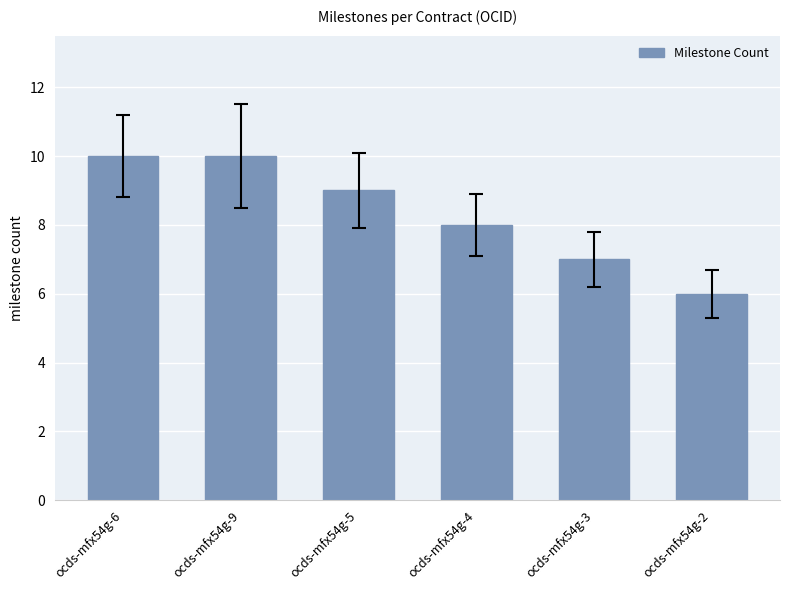

Where is the data nearest to the value 8?

ocds-mfx54g-4